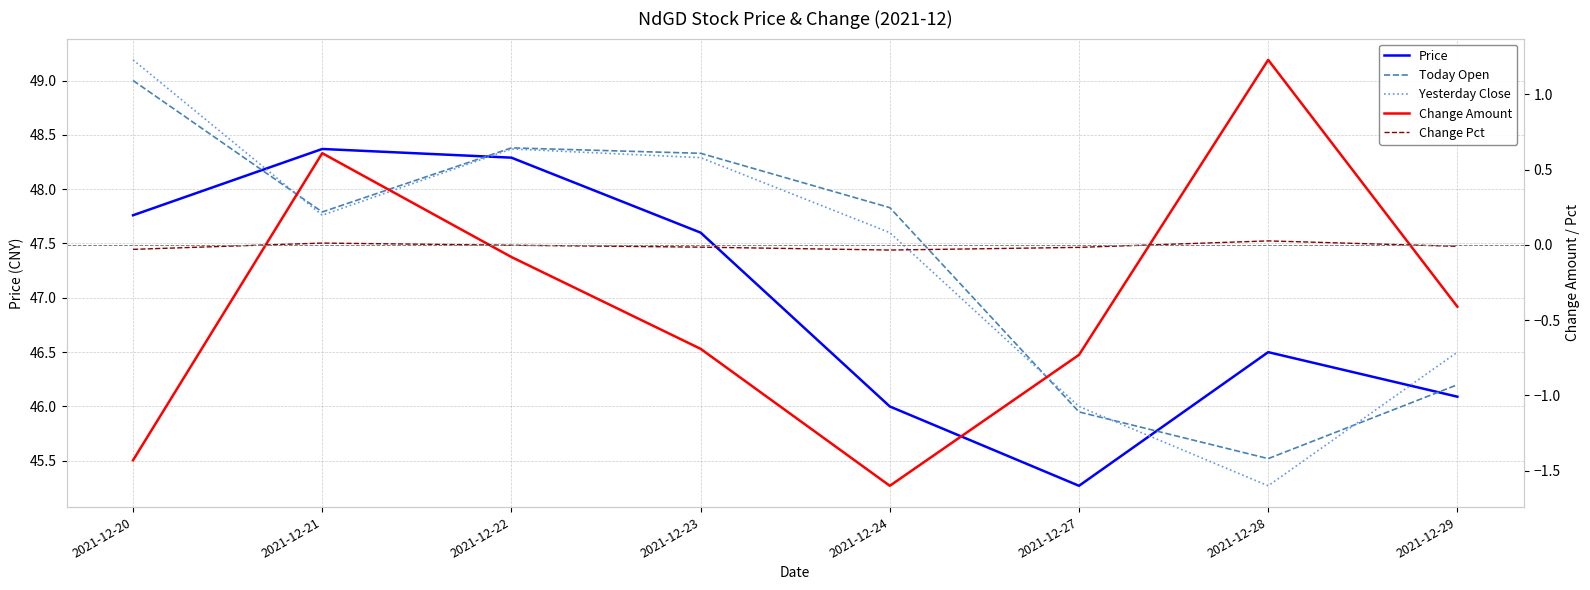

The Yesterday Close series shows 10.9 at 2021-12-23. True or false?

False